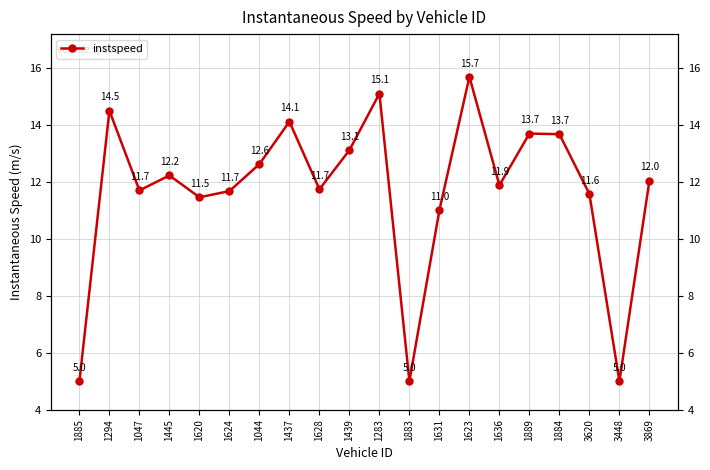

What is the value of the 20th point from the left?

12.0